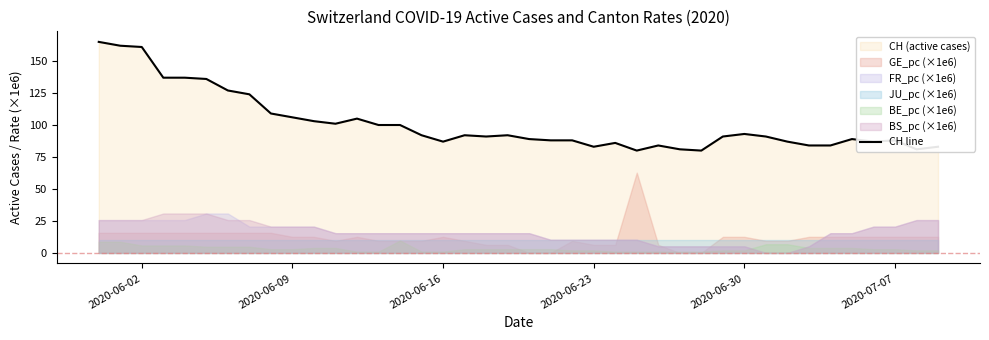

Reading left to right, what are all the values shown in this chart?

165	162	161	137	137	136	127	124	109	106	103	101	105	100	100	92	87	92	91	92	89	88	88	83	86	80	84	81	80	91	93	91	87	84	84	89	87	88	81	83